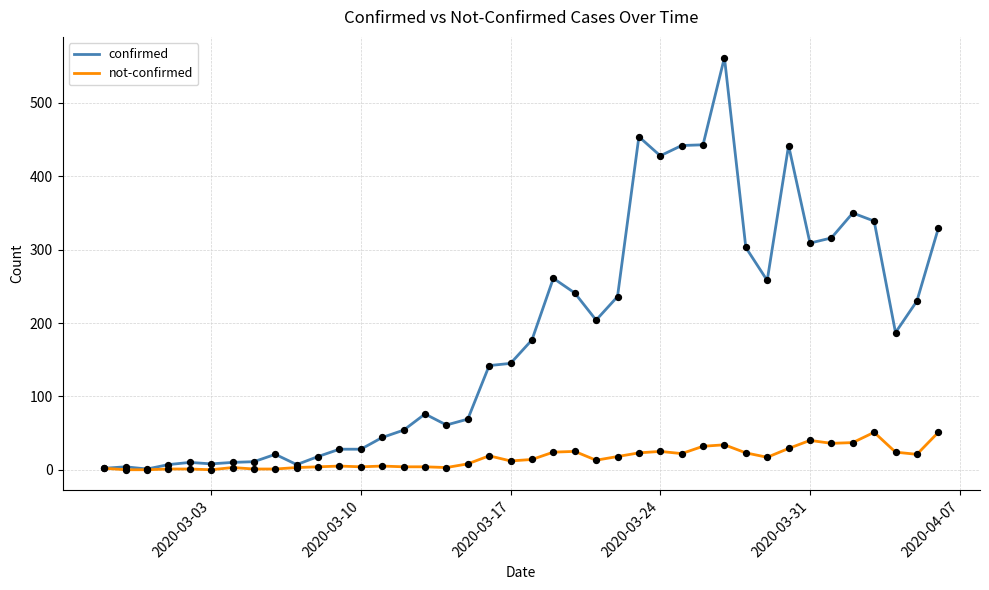

Which series has the widest spread of values?

confirmed